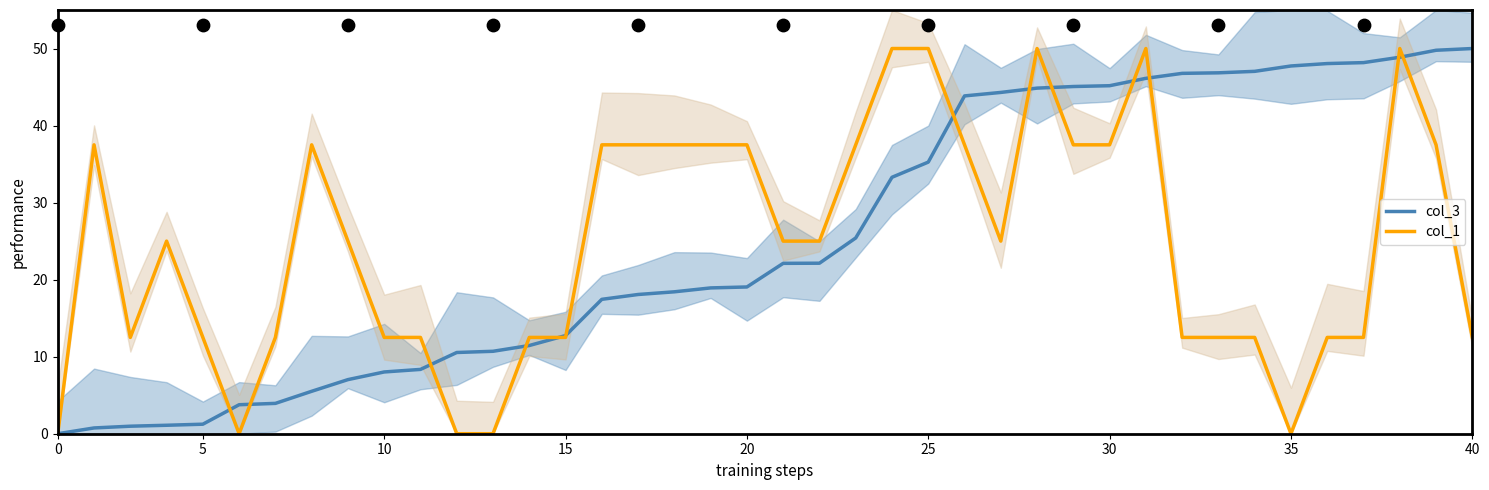

At how many categories does at least one series exceed 14?

29